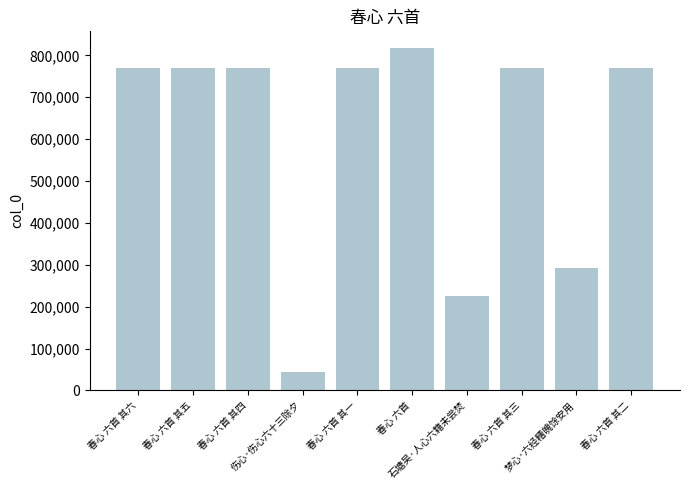

What is the value of the 2nd bar from the left?

770427